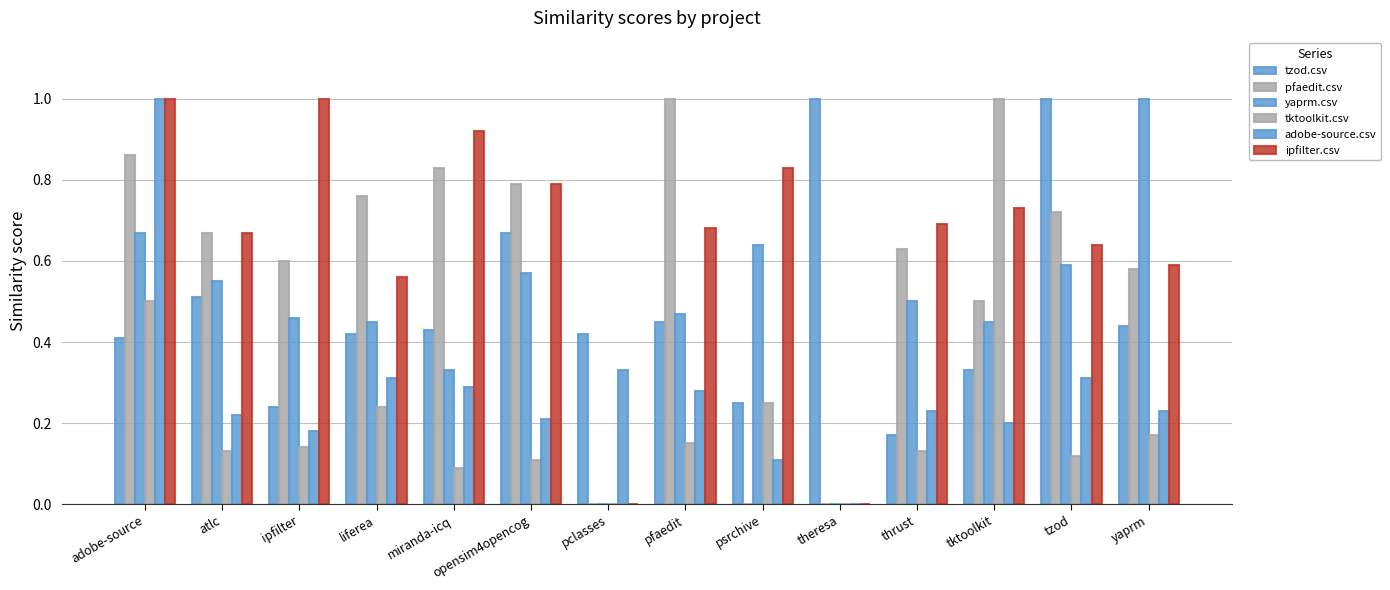

Reading left to right, list all the values displayed in this chart.

tzod.csv: adobe-source=0.4	atlc=0.5	ipfilter=0.2	liferea=0.4	miranda-icq=0.4	opensim4opencog=0.7	pclasses=0.4	pfaedit=0.5	psrchive=0.2	theresa=1.0	thrust=0.2	tktoolkit=0.3	tzod=1.0	yaprm=0.4
pfaedit.csv: adobe-source=0.9	atlc=0.7	ipfilter=0.6	liferea=0.8	miranda-icq=0.8	opensim4opencog=0.8	pclasses=0.0	pfaedit=1.0	psrchive=0.0	theresa=0.0	thrust=0.6	tktoolkit=0.5	tzod=0.7	yaprm=0.6
yaprm.csv: adobe-source=0.7	atlc=0.6	ipfilter=0.5	liferea=0.5	miranda-icq=0.3	opensim4opencog=0.6	pclasses=0.0	pfaedit=0.5	psrchive=0.6	theresa=0.0	thrust=0.5	tktoolkit=0.5	tzod=0.6	yaprm=1.0
tktoolkit.csv: adobe-source=0.5	atlc=0.1	ipfilter=0.1	liferea=0.2	miranda-icq=0.1	opensim4opencog=0.1	pclasses=0.0	pfaedit=0.1	psrchive=0.2	theresa=0.0	thrust=0.1	tktoolkit=1.0	tzod=0.1	yaprm=0.2
adobe-source.csv: adobe-source=1.0	atlc=0.2	ipfilter=0.2	liferea=0.3	miranda-icq=0.3	opensim4opencog=0.2	pclasses=0.3	pfaedit=0.3	psrchive=0.1	theresa=0.0	thrust=0.2	tktoolkit=0.2	tzod=0.3	yaprm=0.2
ipfilter.csv: adobe-source=1.0	atlc=0.7	ipfilter=1.0	liferea=0.6	miranda-icq=0.9	opensim4opencog=0.8	pclasses=0.0	pfaedit=0.7	psrchive=0.8	theresa=0.0	thrust=0.7	tktoolkit=0.7	tzod=0.6	yaprm=0.6